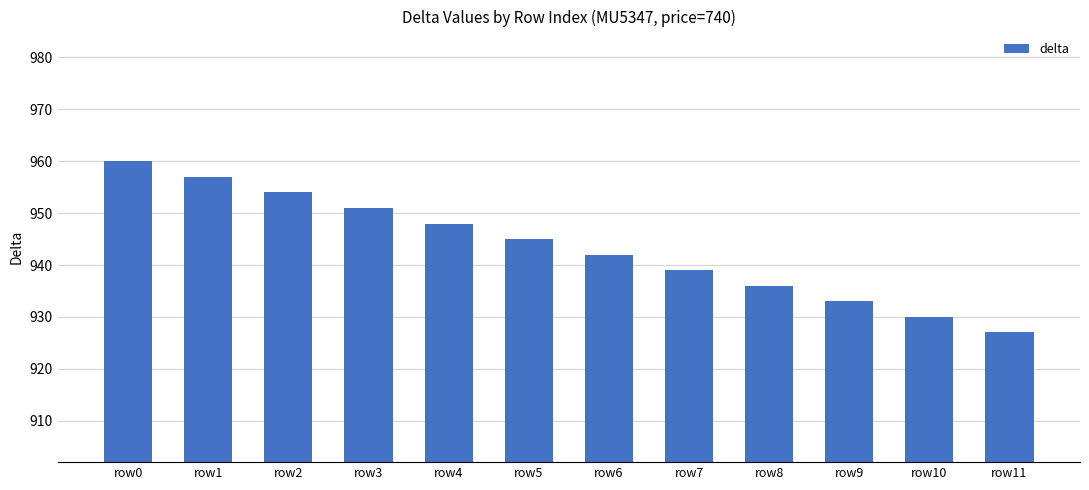

The chart shows a value of 939 at row7. True or false?

True